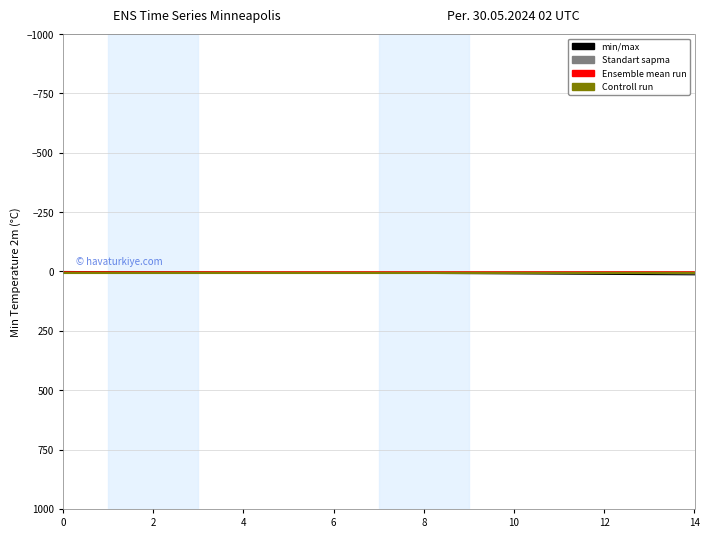

How many lines are shown in the chart?

6